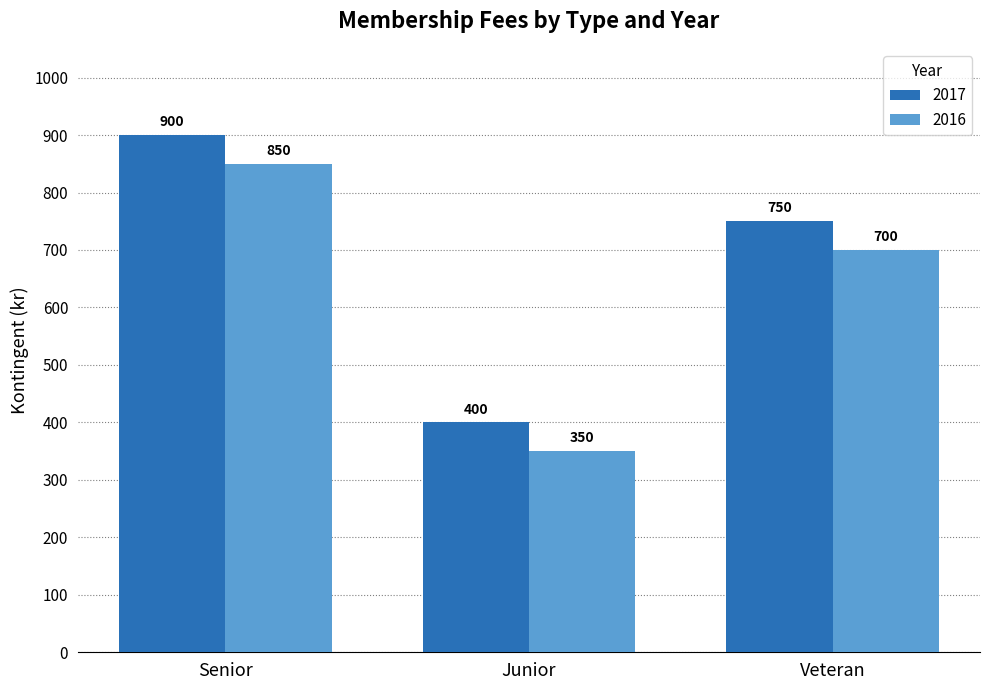

Reading right to left, extract all data points from this chart.

2017: 750	400	900
2016: 700	350	850